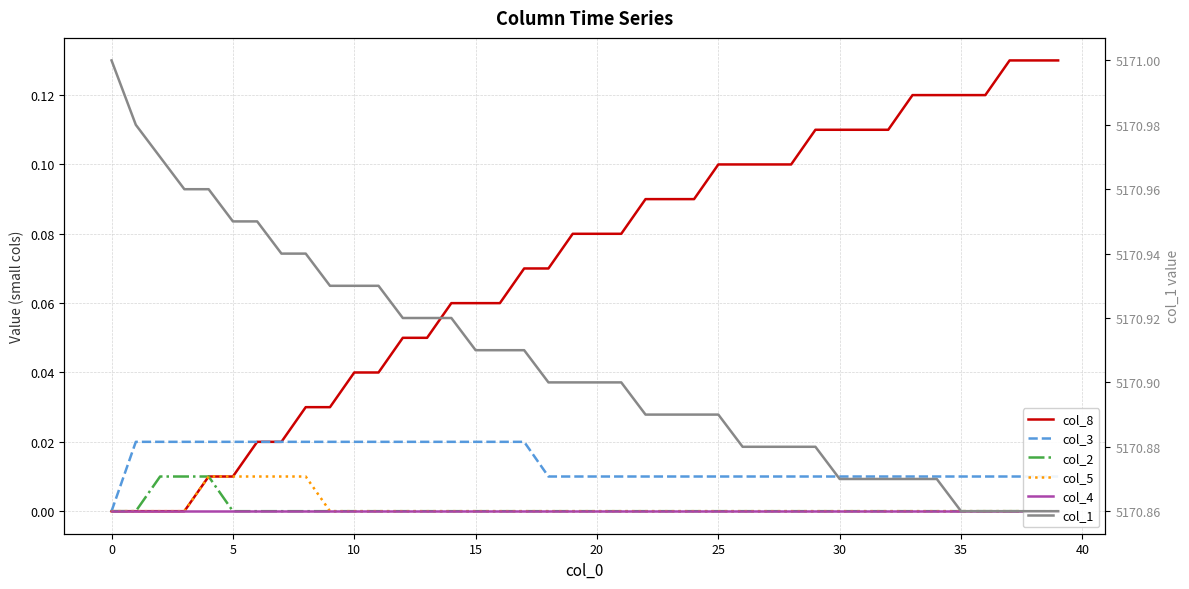

Reading right to left, extract all data points from this chart.

col_8: 0.1	0.1	0.1	0.1	0.1	0.1	0.1	0.1	0.1	0.1	0.1	0.1	0.1	0.1	0.1	0.1	0.1	0.1	0.1	0.1	0.1	0.1	0.1	0.1	0.1	0.1	0.1	0.1	0.0	0.0	0.0	0.0	0.0	0.0	0.0	0.0	0.0	0.0	0.0	0.0
col_3: 0.0	0.0	0.0	0.0	0.0	0.0	0.0	0.0	0.0	0.0	0.0	0.0	0.0	0.0	0.0	0.0	0.0	0.0	0.0	0.0	0.0	0.0	0.0	0.0	0.0	0.0	0.0	0.0	0.0	0.0	0.0	0.0	0.0	0.0	0.0	0.0	0.0	0.0	0.0	0.0
col_2: 0.0	0.0	0.0	0.0	0.0	0.0	0.0	0.0	0.0	0.0	0.0	0.0	0.0	0.0	0.0	0.0	0.0	0.0	0.0	0.0	0.0	0.0	0.0	0.0	0.0	0.0	0.0	0.0	0.0	0.0	0.0	0.0	0.0	0.0	0.0	0.0	0.0	0.0	0.0	0.0
col_5: 0.0	0.0	0.0	0.0	0.0	0.0	0.0	0.0	0.0	0.0	0.0	0.0	0.0	0.0	0.0	0.0	0.0	0.0	0.0	0.0	0.0	0.0	0.0	0.0	0.0	0.0	0.0	0.0	0.0	0.0	0.0	0.0	0.0	0.0	0.0	0.0	0.0	0.0	0.0	0.0
col_4: 0.0	0.0	0.0	0.0	0.0	0.0	0.0	0.0	0.0	0.0	0.0	0.0	0.0	0.0	0.0	0.0	0.0	0.0	0.0	0.0	0.0	0.0	0.0	0.0	0.0	0.0	0.0	0.0	0.0	0.0	0.0	0.0	0.0	0.0	0.0	0.0	0.0	0.0	0.0	0.0
col_1: 5170.9	5170.9	5170.9	5170.9	5170.9	5170.9	5170.9	5170.9	5170.9	5170.9	5170.9	5170.9	5170.9	5170.9	5170.9	5170.9	5170.9	5170.9	5170.9	5170.9	5170.9	5170.9	5170.9	5170.9	5170.9	5170.9	5170.9	5170.9	5170.9	5170.9	5170.9	5170.9	5170.9	5170.9	5170.9	5171.0	5171.0	5171.0	5171.0	5171.0